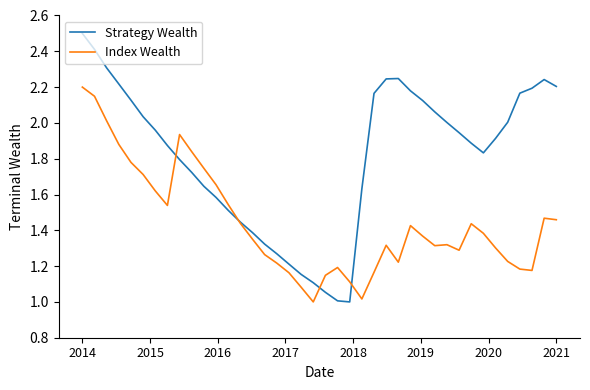

Which series has the largest total across all categories?

Strategy Wealth